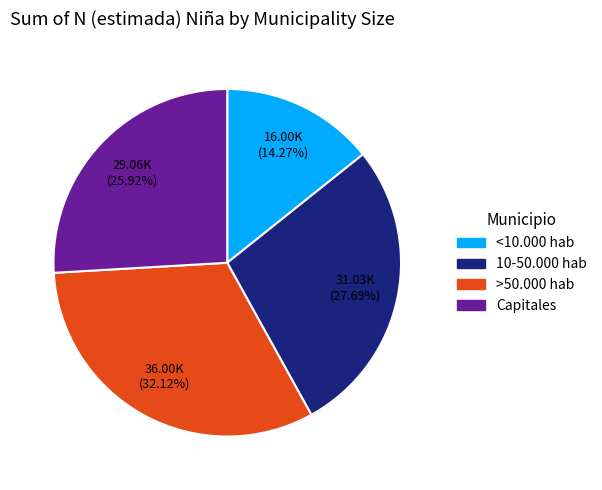

Is there a majority slice in this chart?

No